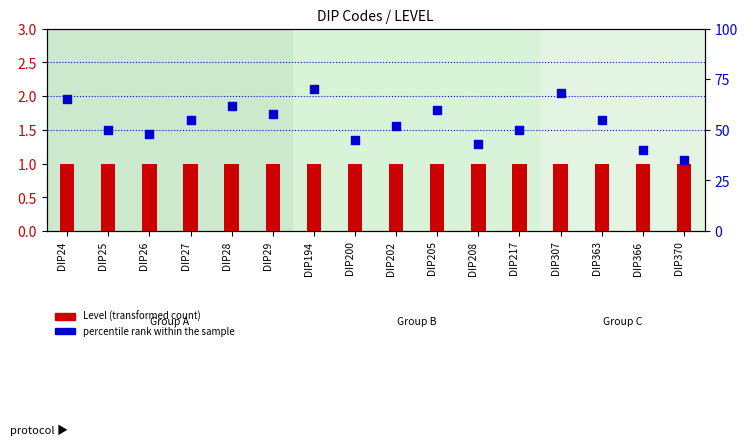

Which series reaches the maximum Y coordinate?

percentile rank within the sample